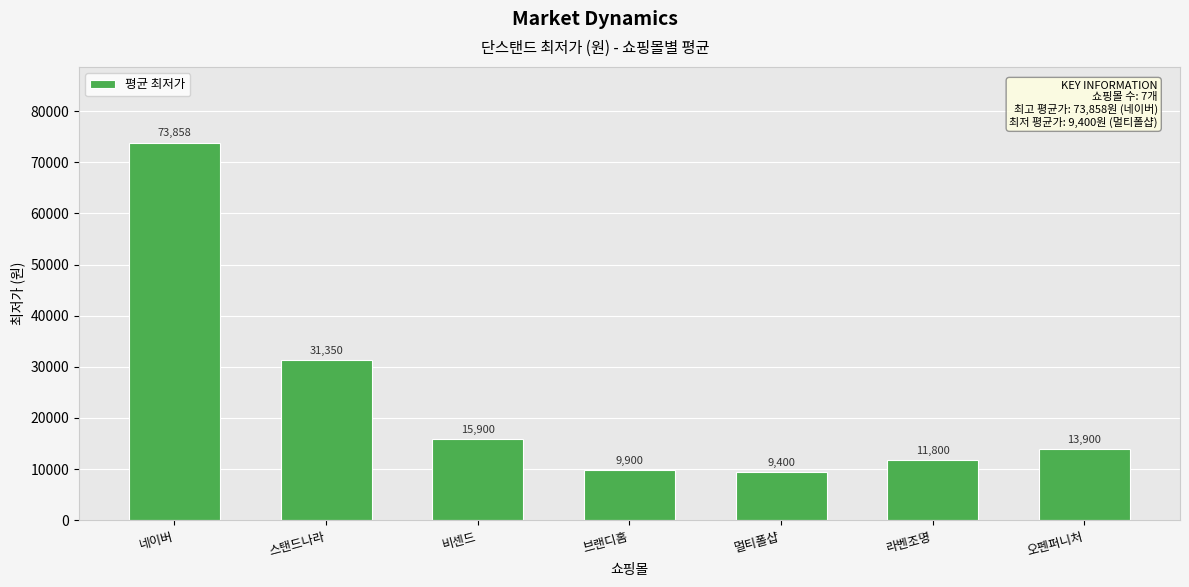

Reading left to right, list all the values displayed in this chart.

네이버=73858	스탠드나라=31350	비센드=15900	브랜디홈=9900	멀티폴샵=9400	라벤조명=11800	오펜퍼니처=13900